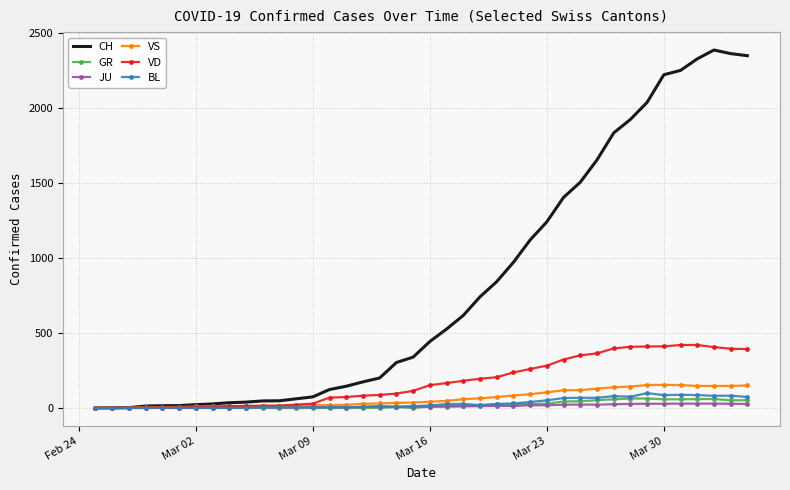

Which series has the largest total across all categories?

CH